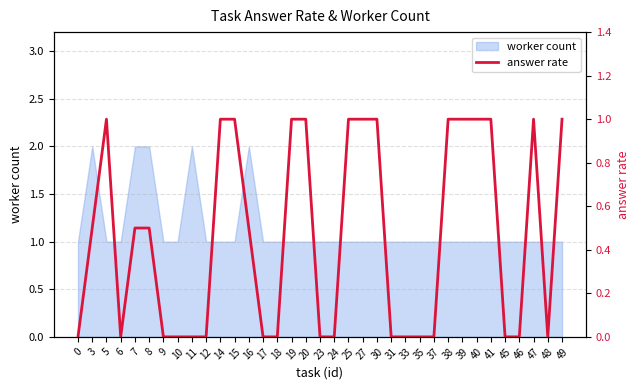

Rank the categories by value from highest to lowest.

5, 14, 15, 19, 20, 25, 27, 30, 38, 39, 40, 41, 47, 49, 3, 7, 8, 16, 0, 6, 9, 10, 11, 12, 17, 18, 23, 24, 31, 33, 35, 37, 45, 46, 48